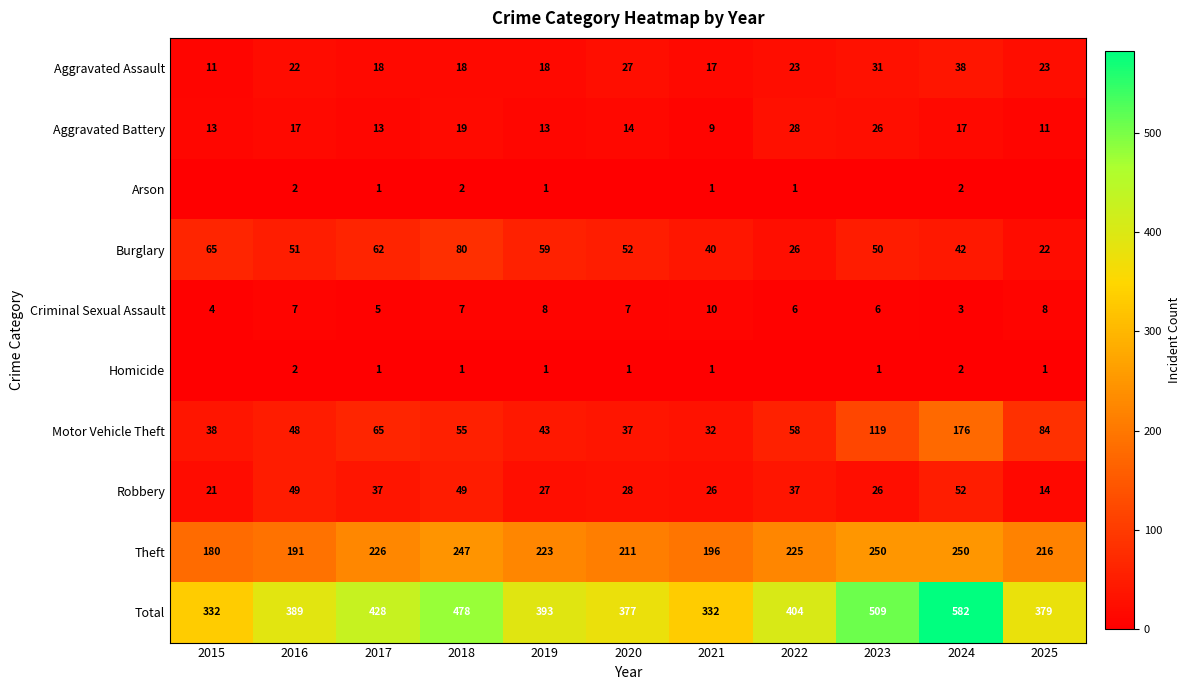

At which category is the sum across all series the highest?

2024